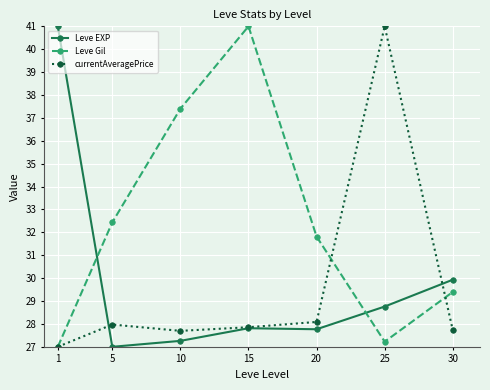

Reading left to right, what are all the values shown in this chart?

Leve EXP: 1=41.0	5=27.0	10=27.3	15=27.8	20=27.8	25=28.8	30=29.9
Leve Gil: 1=27.0	5=32.4	10=37.4	15=41.0	20=31.8	25=27.2	30=29.4
currentAveragePrice: 1=27.0	5=28.0	10=27.7	15=27.9	20=28.1	25=41.0	30=27.7